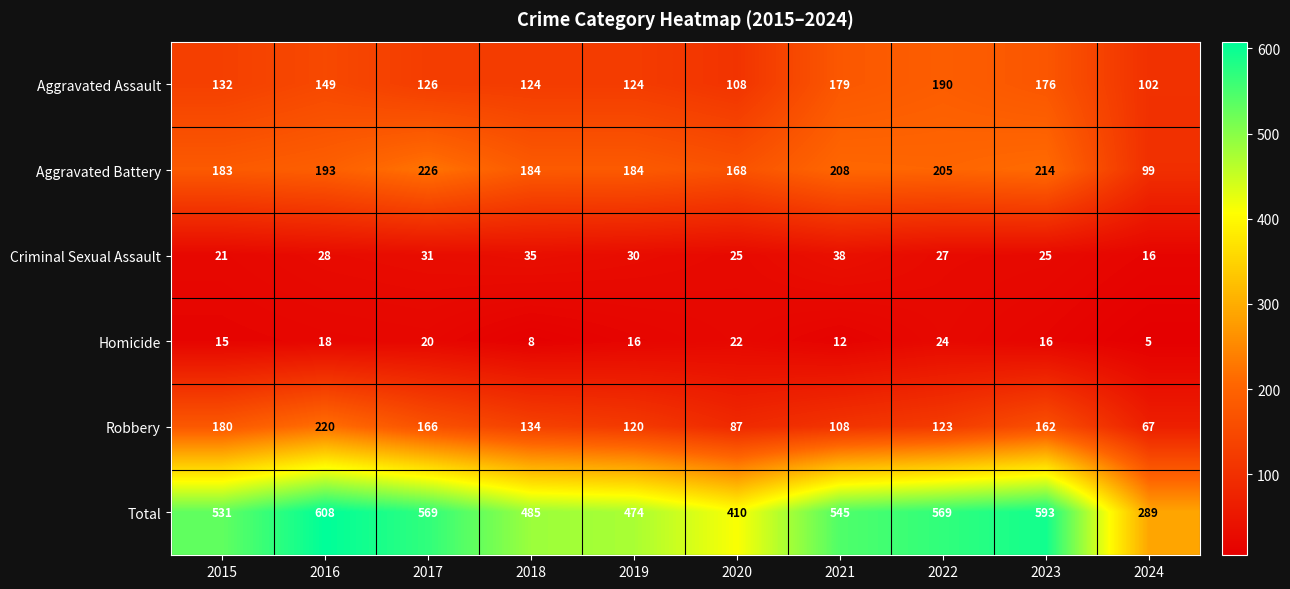

What is the total value across all series at 2022?

1138